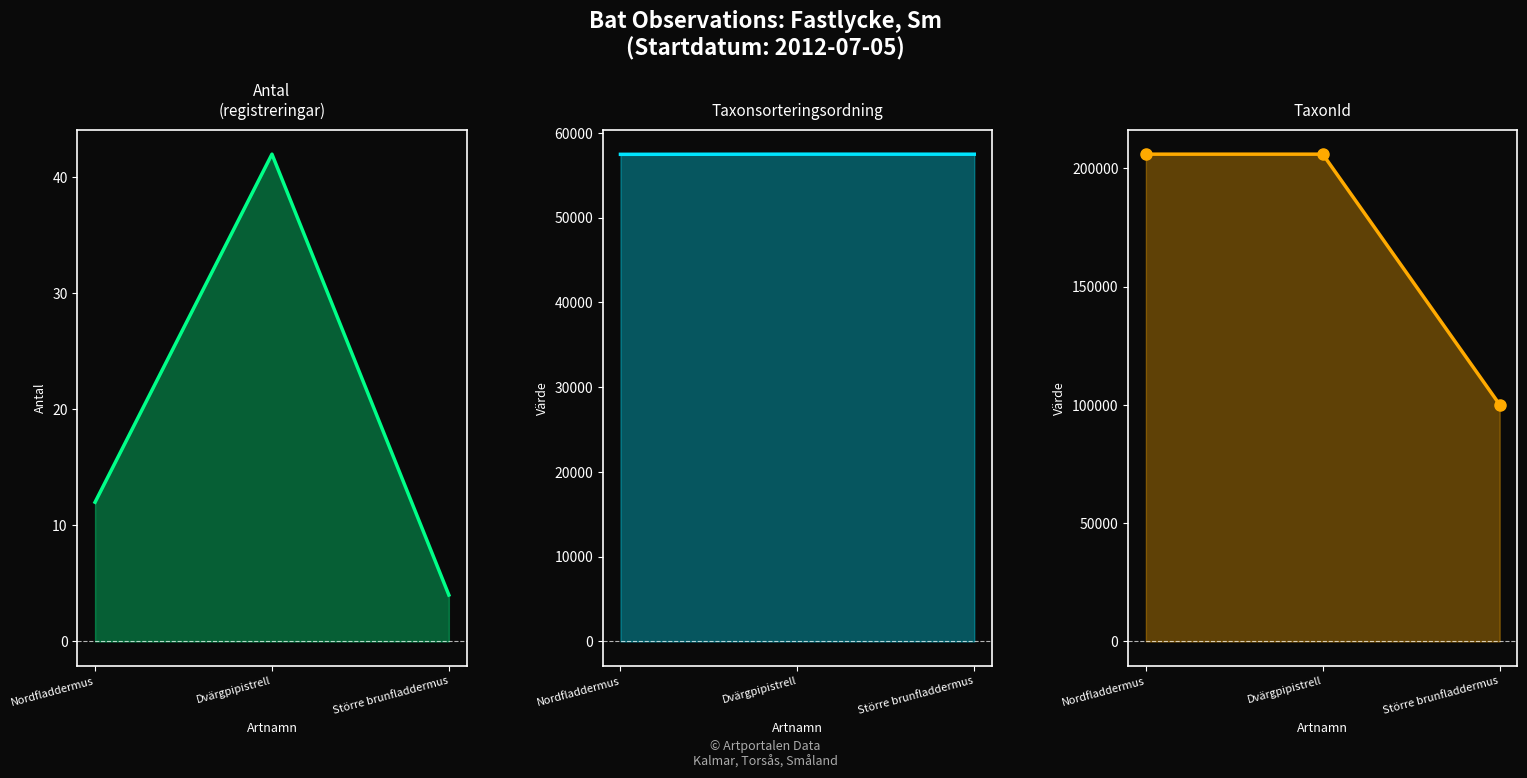

Rank the series by their maximum value, from highest to lowest.

TaxonId, Taxonsorteringsordning, Antal